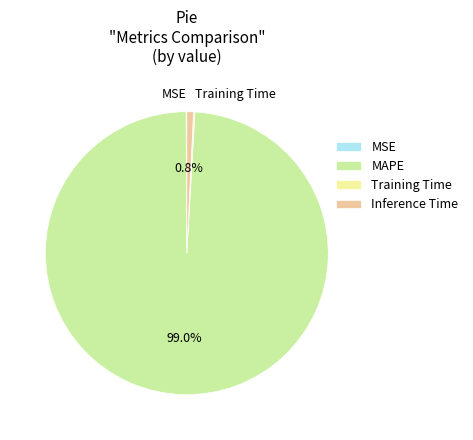

Which slice is the largest?

MAPE